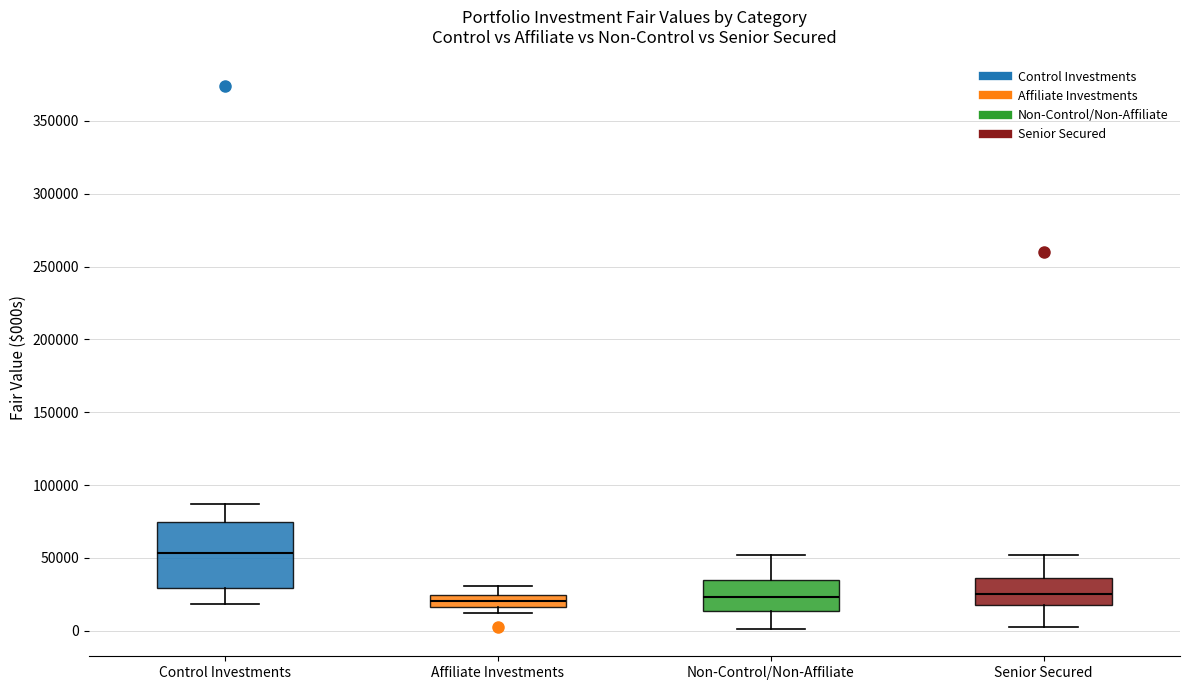

Reading left to right, read every box against the y-axis: the position of its median line, the range the box covers, and the ends of its whiskers. The values are not printed on the chart, so give them approximately, as read against the axis.

Control Investments: median 55000, box 30000 to 75000, whiskers 20000 to 85000
Affiliate Investments: median 20000, box 15000 to 25000, whiskers 10000 to 30000
Non-Control/Non-Affiliate: median 25000, box 15000 to 35000, whiskers 0 to 50000
Senior Secured: median 25000, box 20000 to 35000, whiskers 5000 to 50000